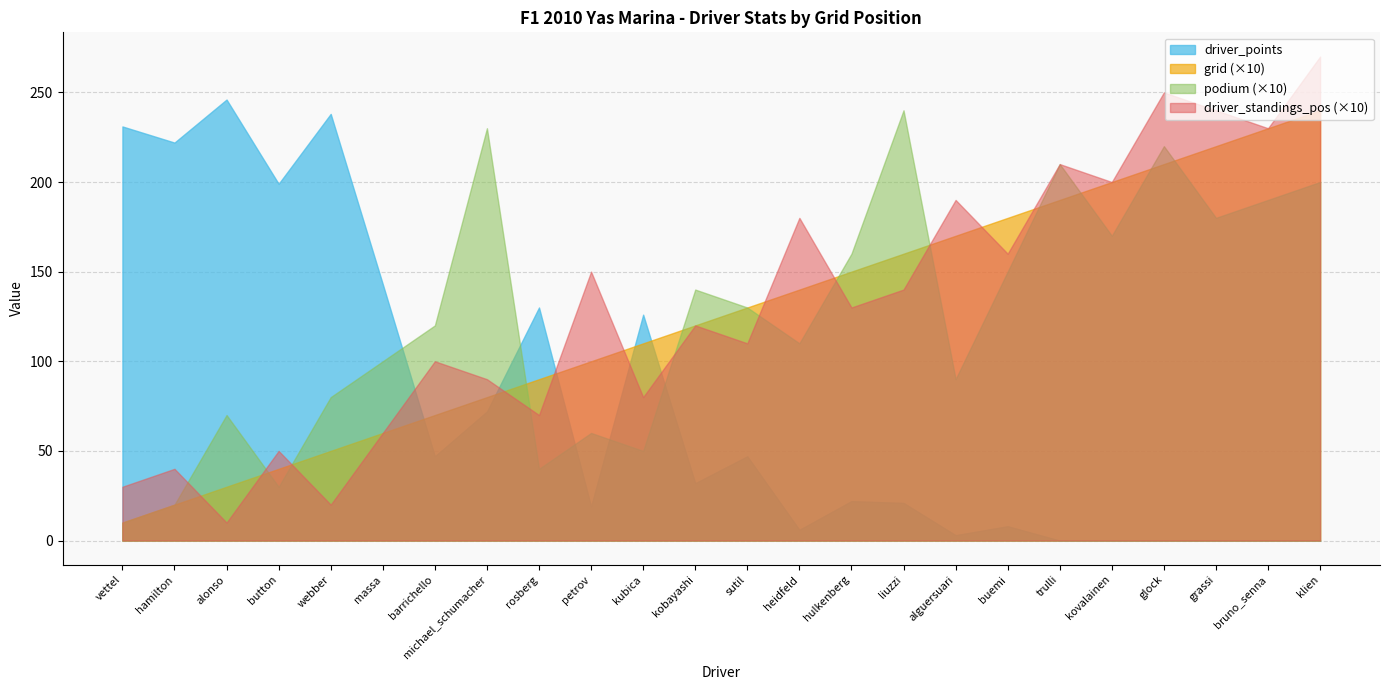

Does the chart have visible grid lines?

Yes